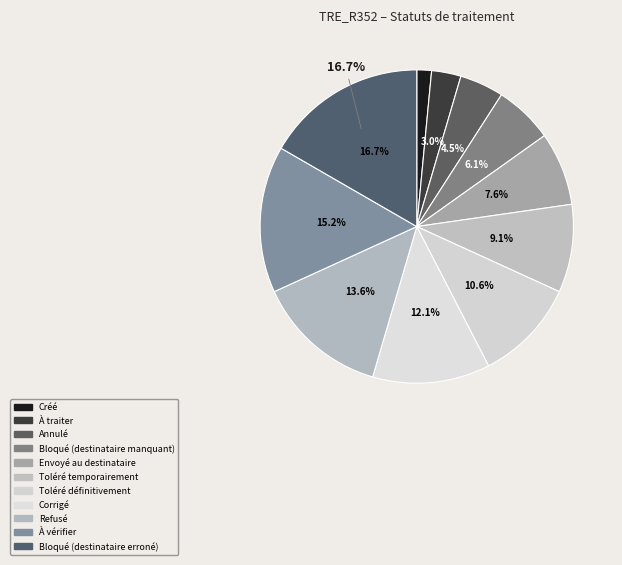

How many slices are in this pie chart?

11